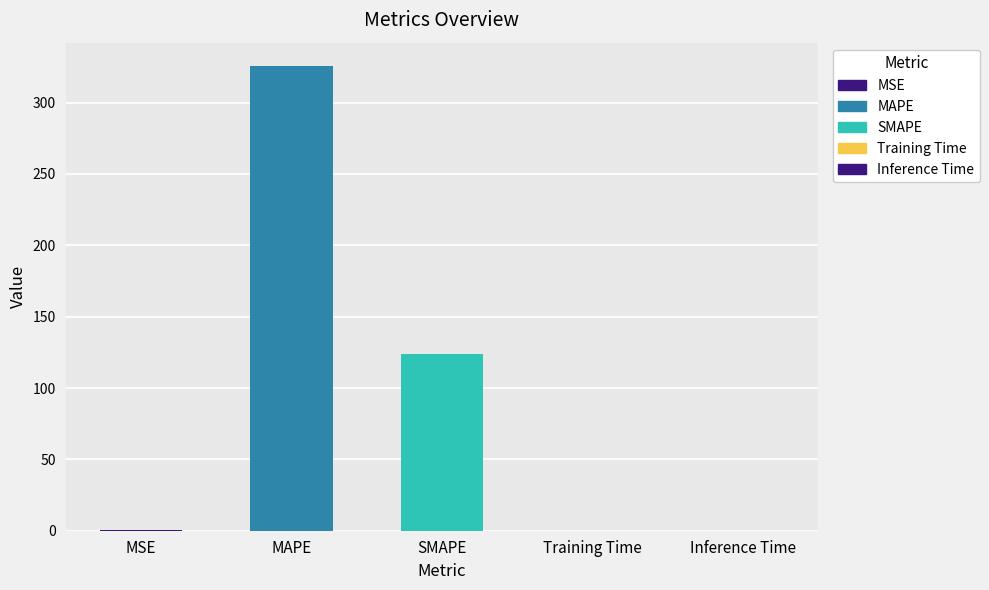

At which label is the value closest to 162?

SMAPE